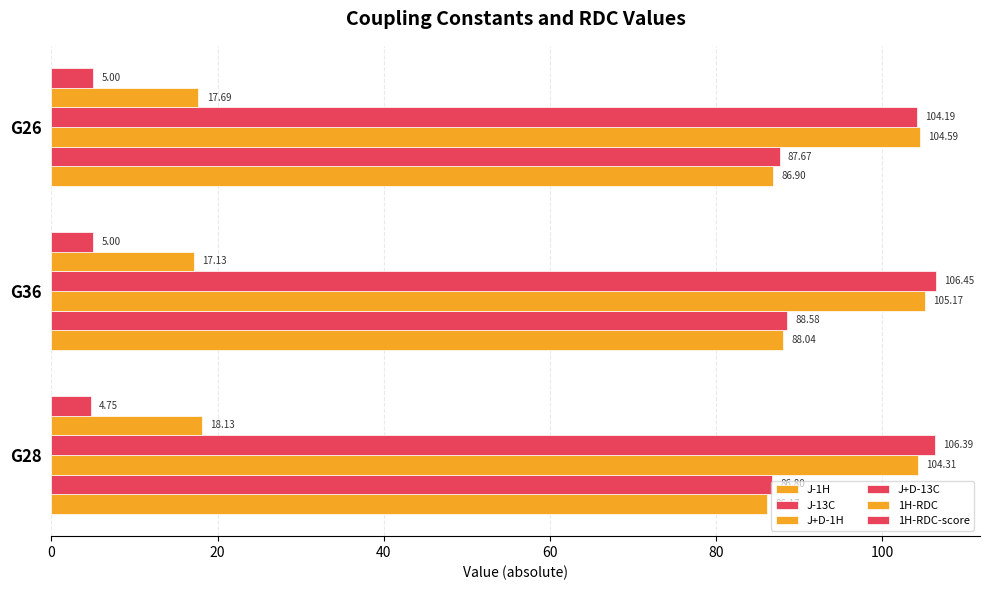

Count the number of categories in the chart.

3